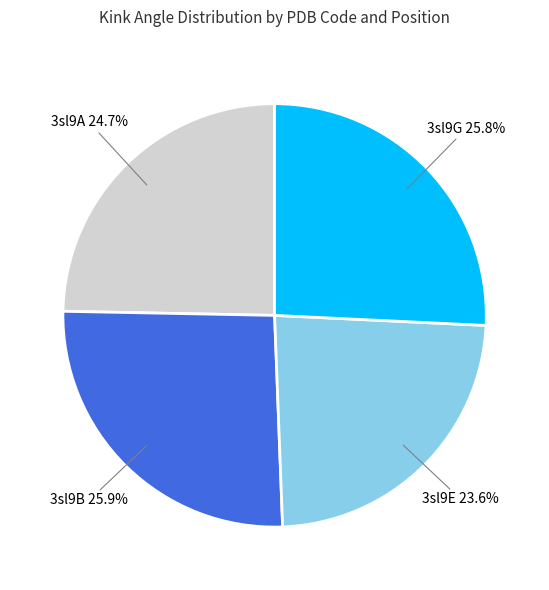

Does any single category account for the majority?

No